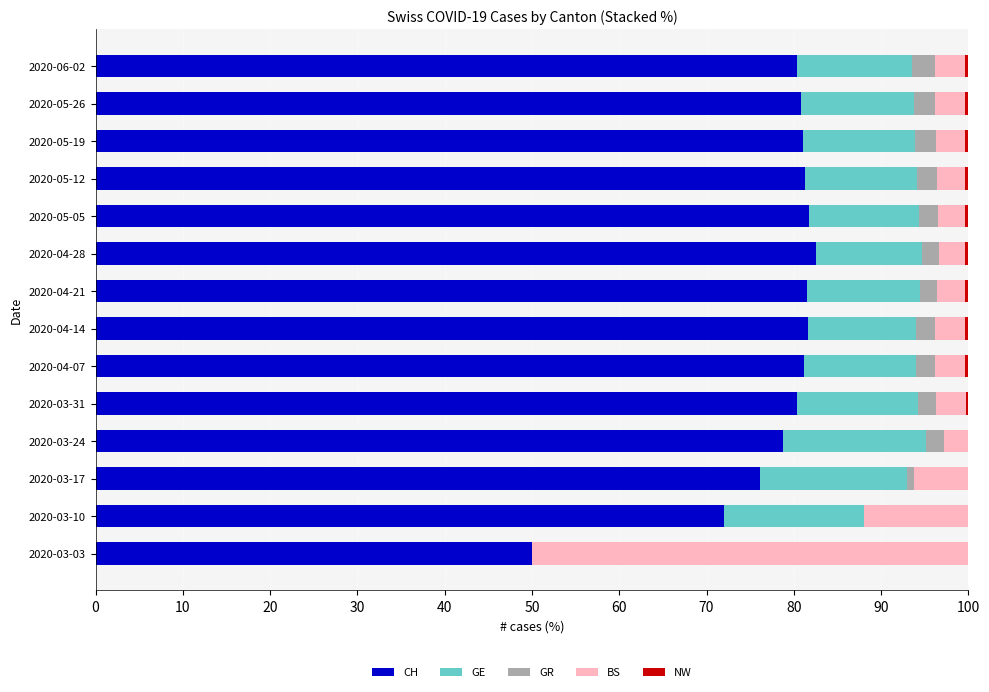

What is the total value across all series at 2020-03-10?

100.0